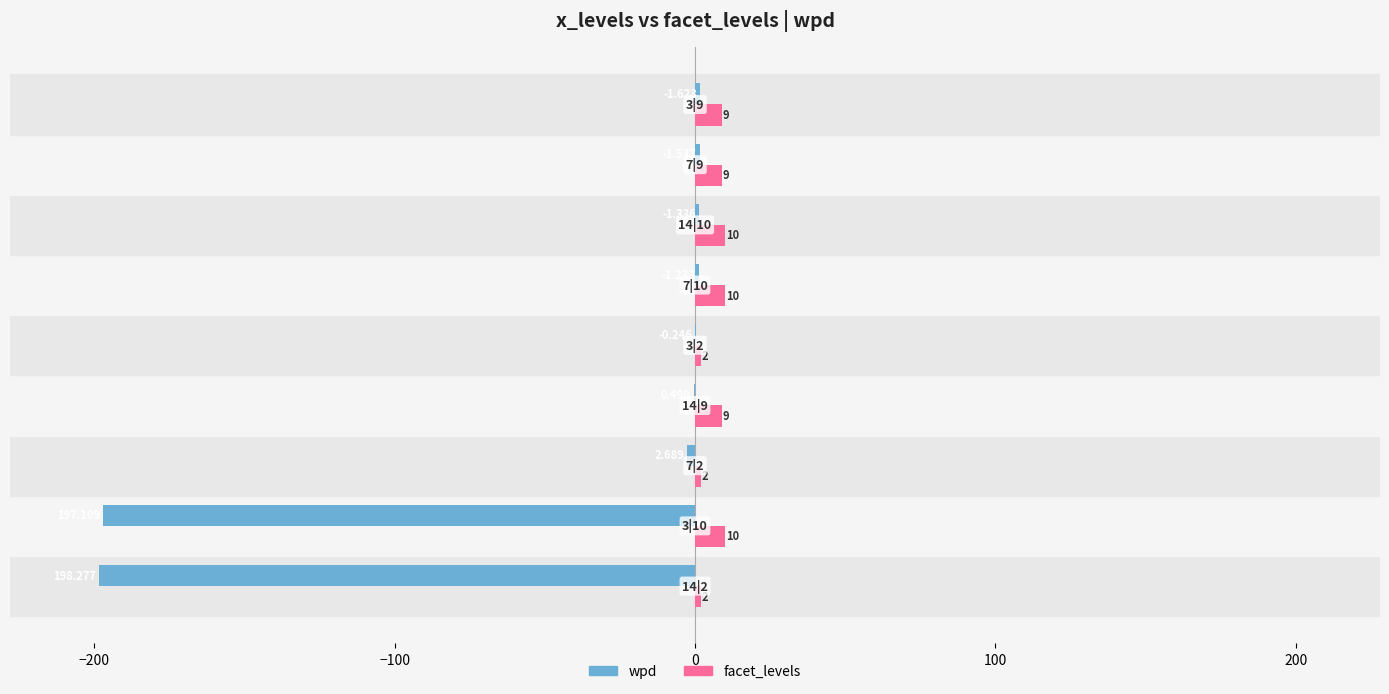

Which series has the largest total across all categories?

facet_levels